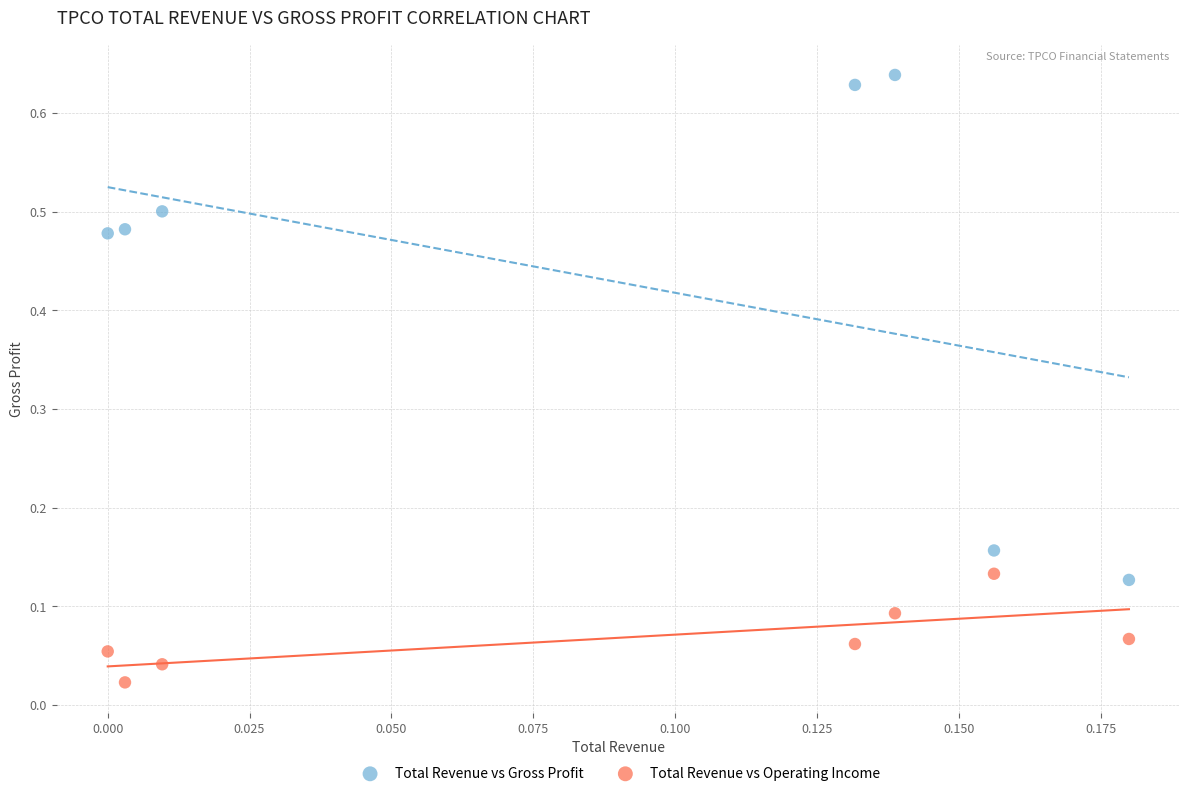

Which series contains the lowest Y value?

Total Revenue vs Operating Income